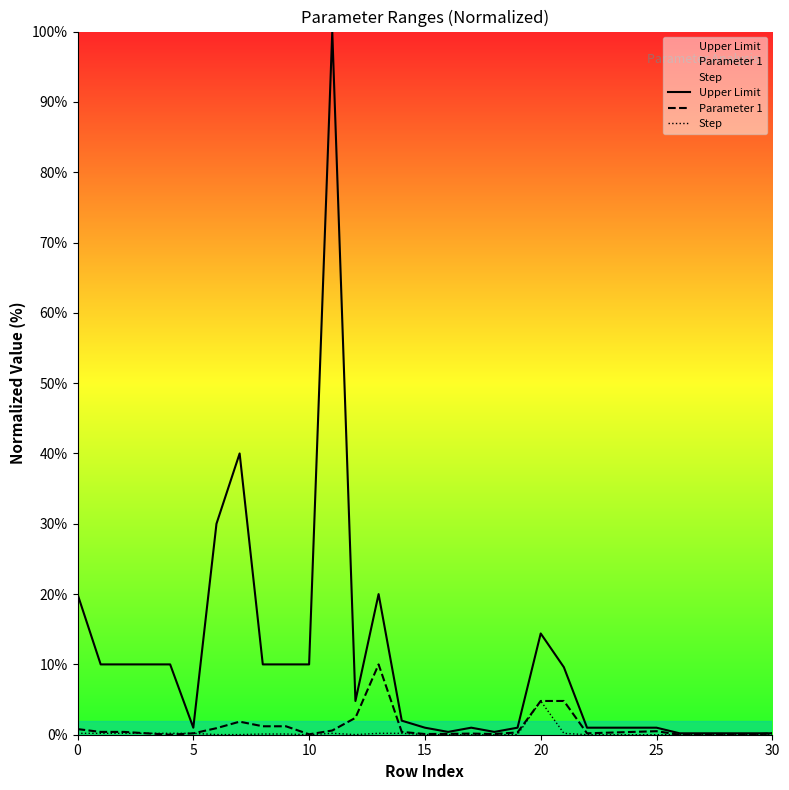

At which category is the sum across all series the highest?

11